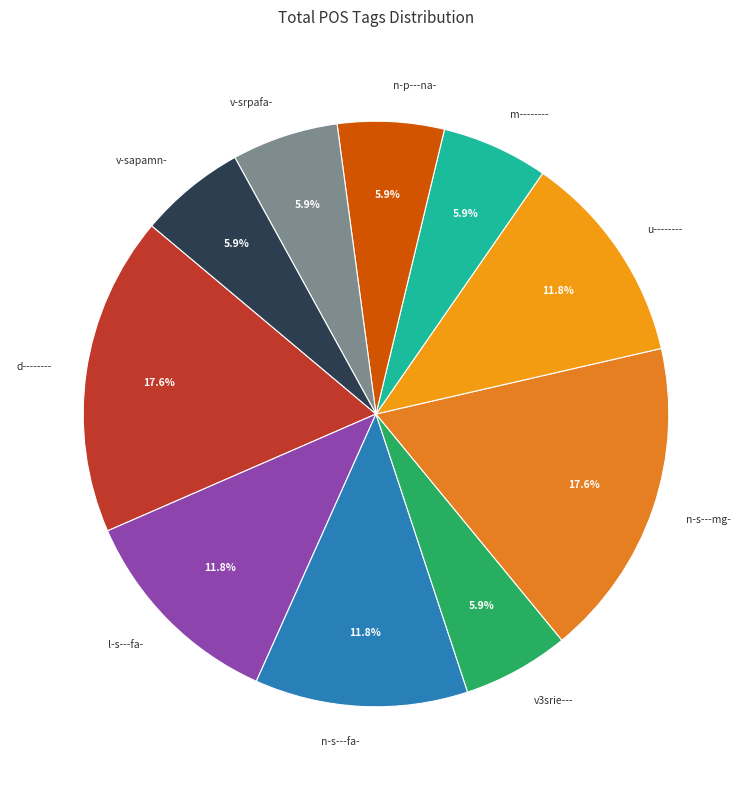

To the nearest percent, what portion does d-------- represent?

18%